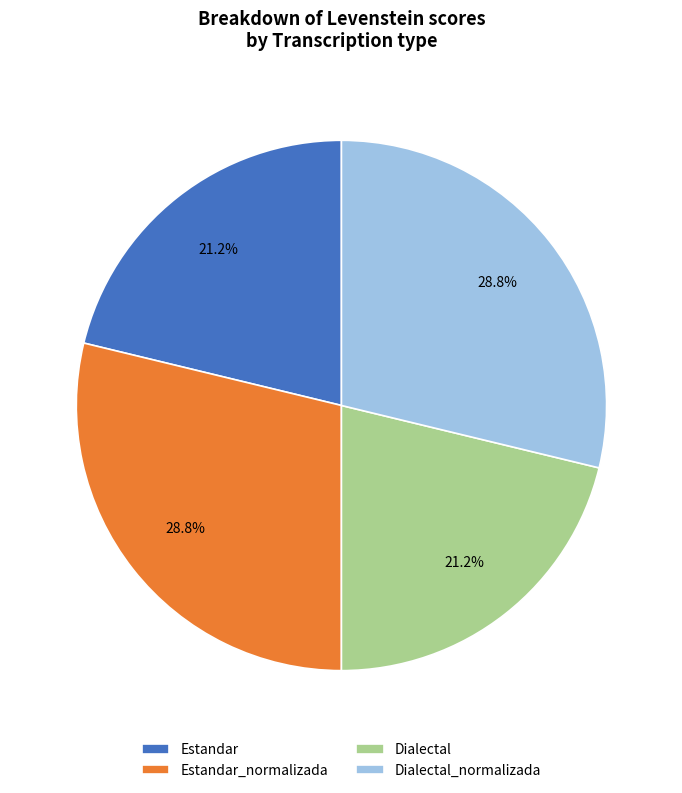

Approximately how many times larger is the value at Dialectal compared to Dialectal_normalizada?

0.7